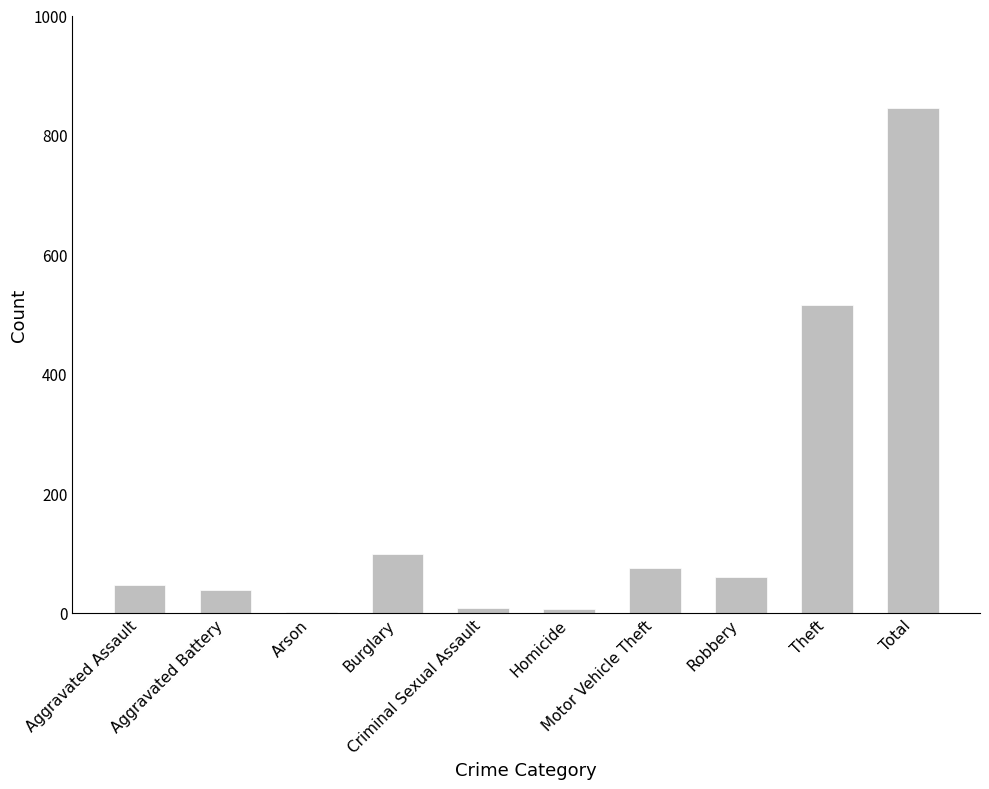

How many categories are shown in the chart?

10